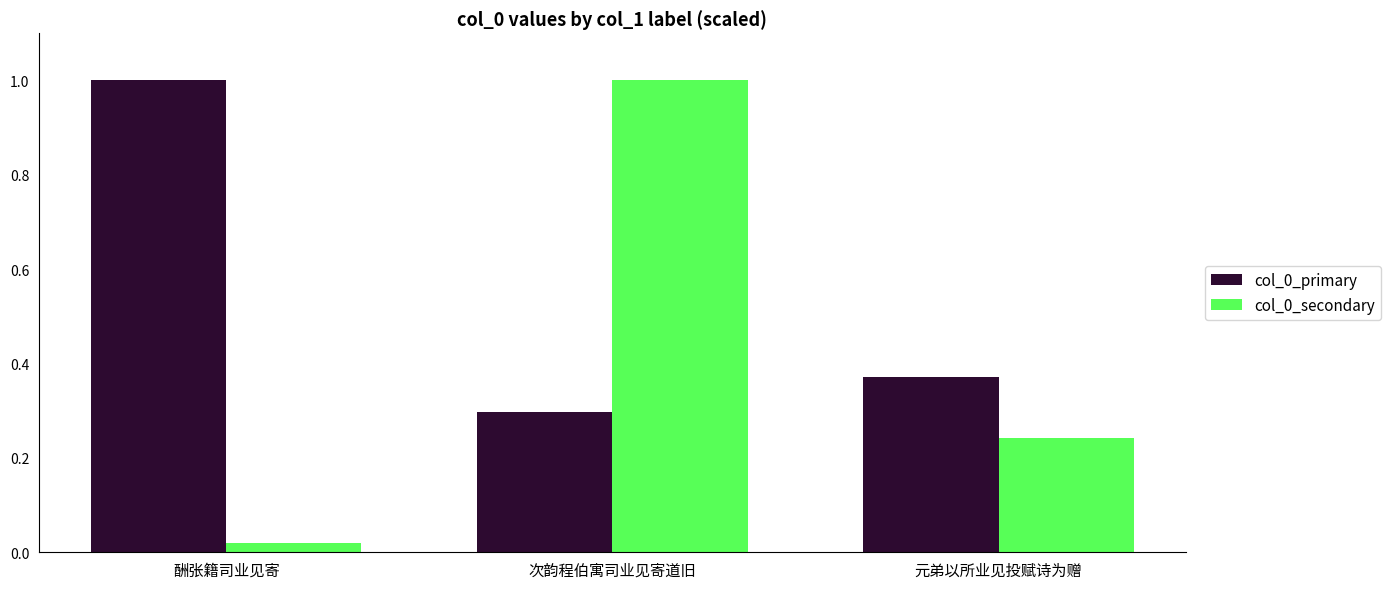

Which label corresponds to the smallest value in the chart?

酬张籍司业见寄